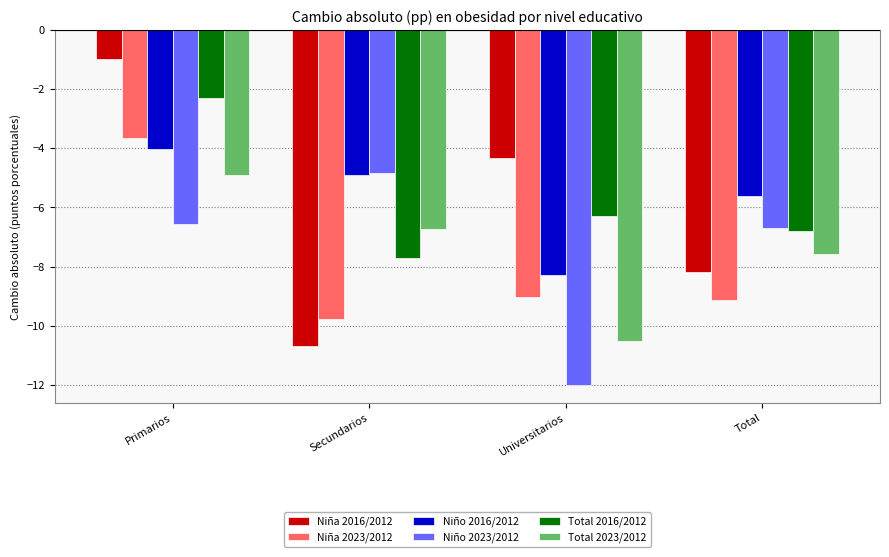

Between Primarios and Universitarios, which series saw the biggest shift?

Total 2023/2012